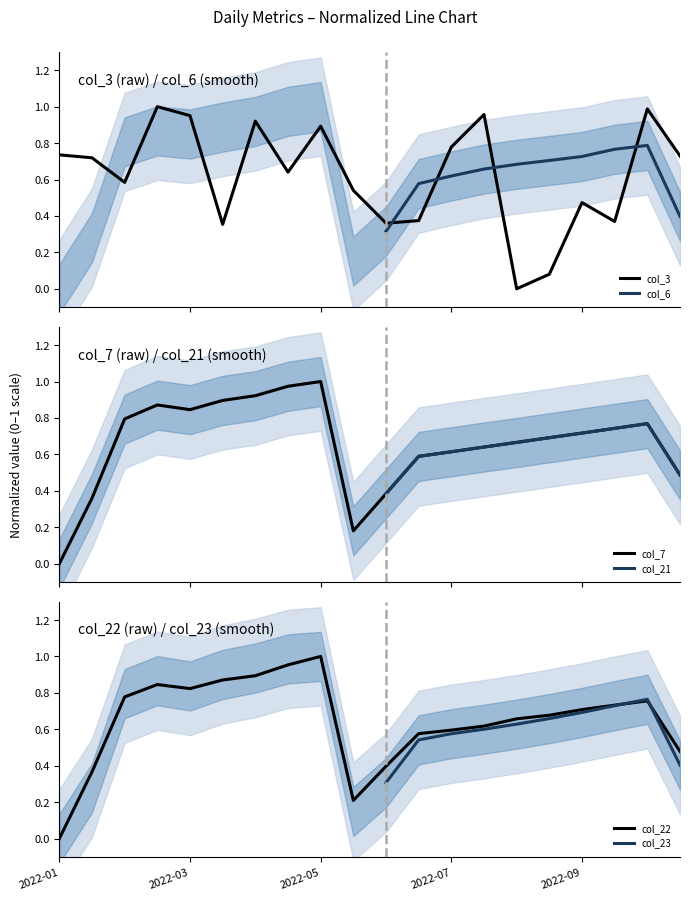

Which series has the widest spread of values?

col_3